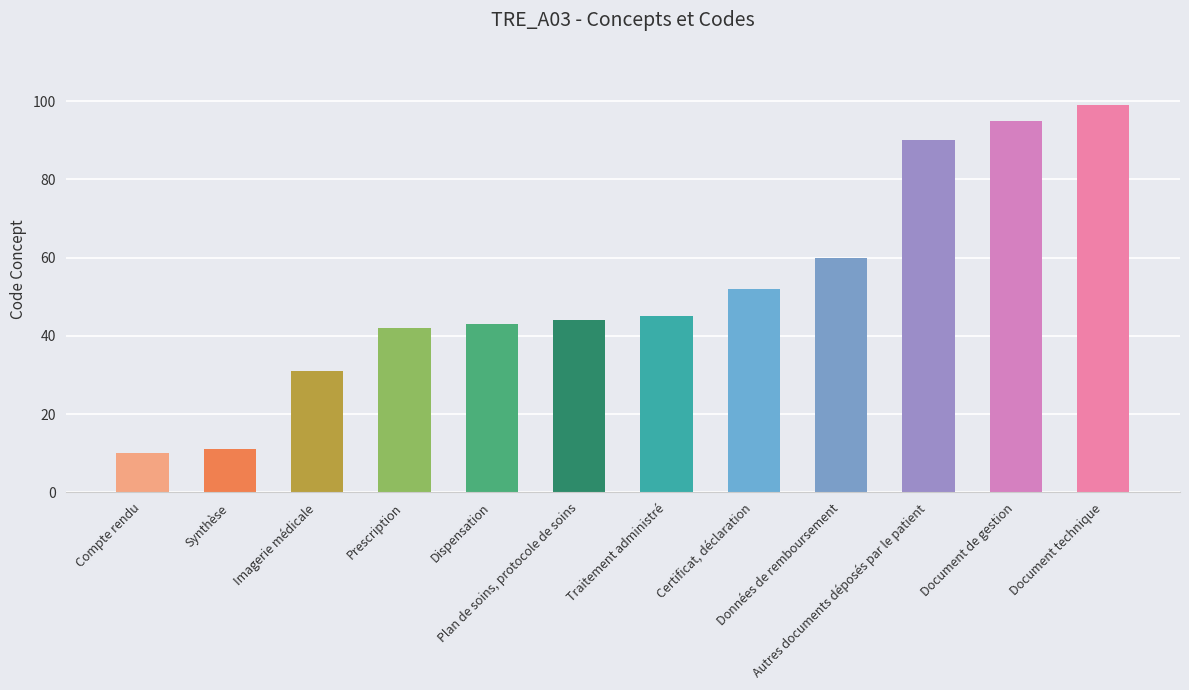

True or false: the data shows 60 at Autres documents déposés par le patient.

False